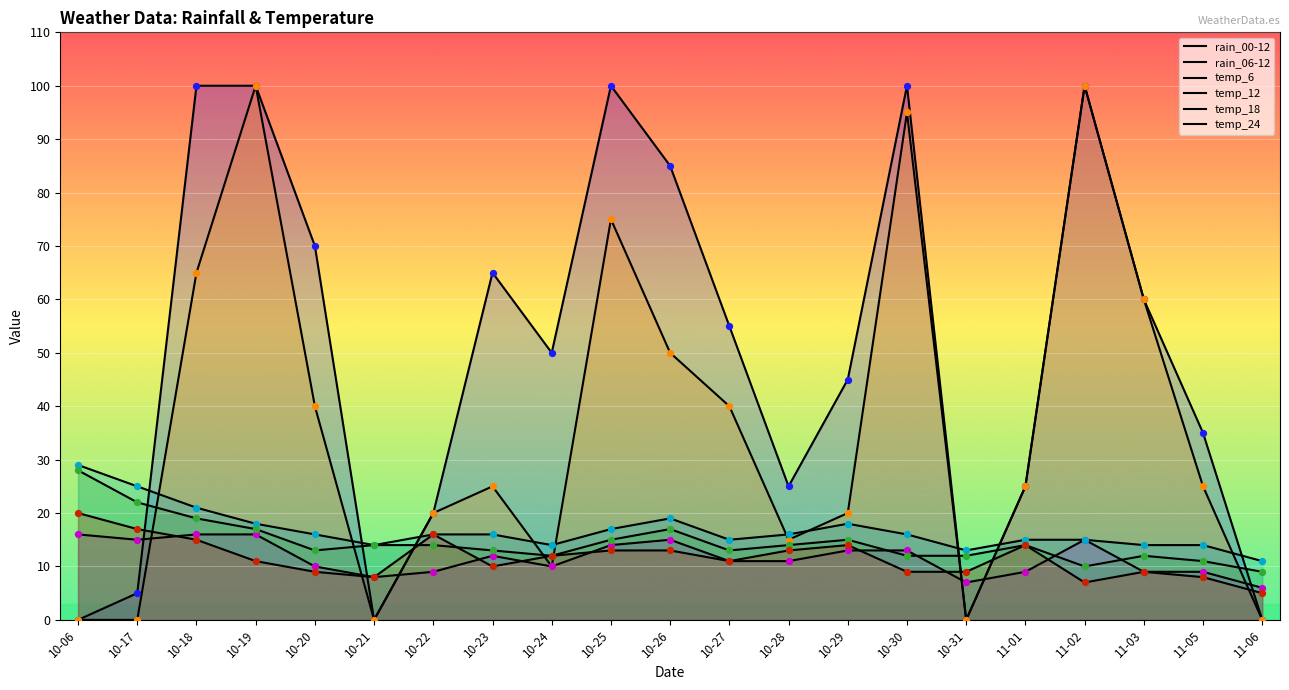

At which category is the sum across all series the highest?

10-19